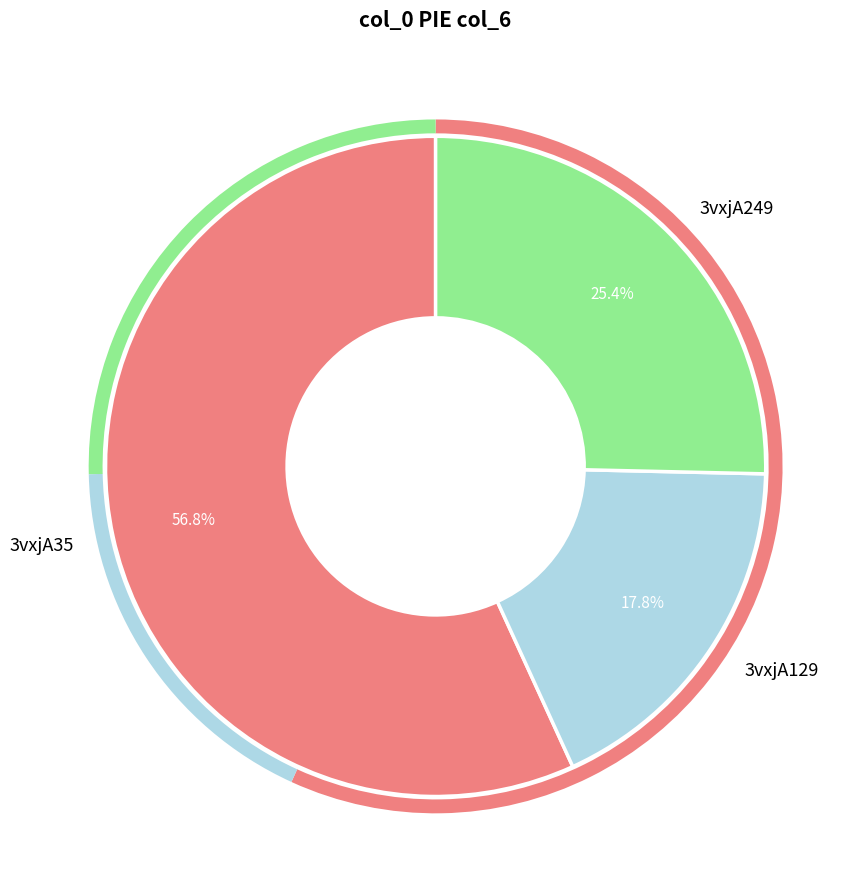

Does any single category account for the majority?

Yes